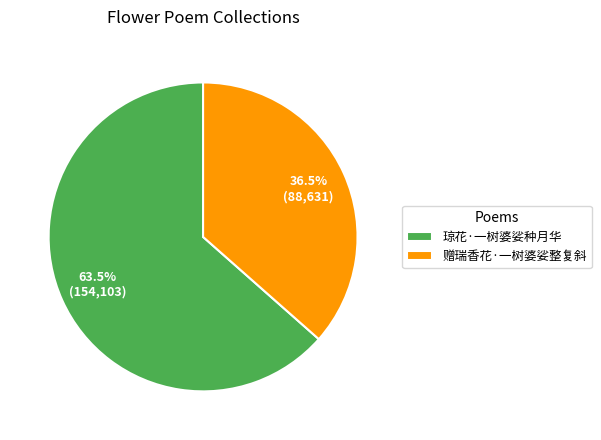

How many slices are in this pie chart?

2